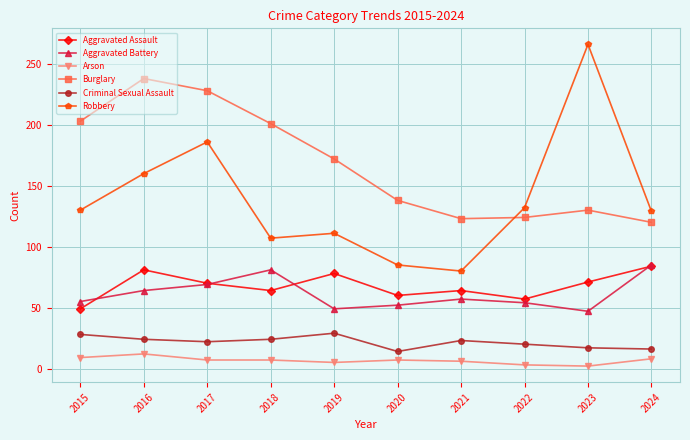

True or false: Criminal Sexual Assault and Aggravated Assault cross at least once.

False